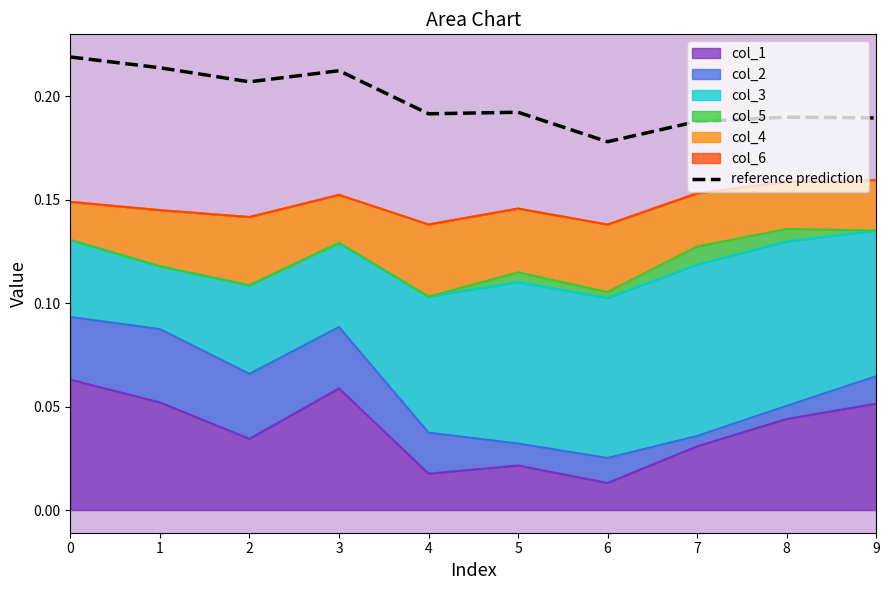

Where is the first local minimum?

2